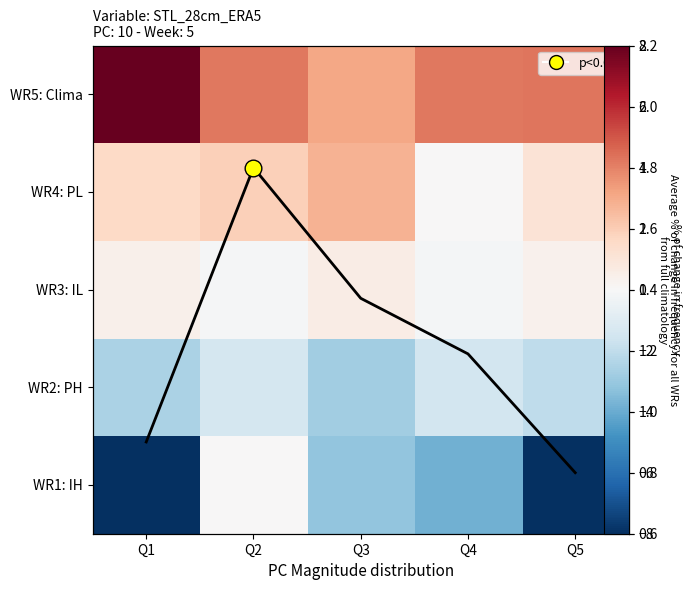

Is it true that WR3: IL equals 0.2 at Q3?

False